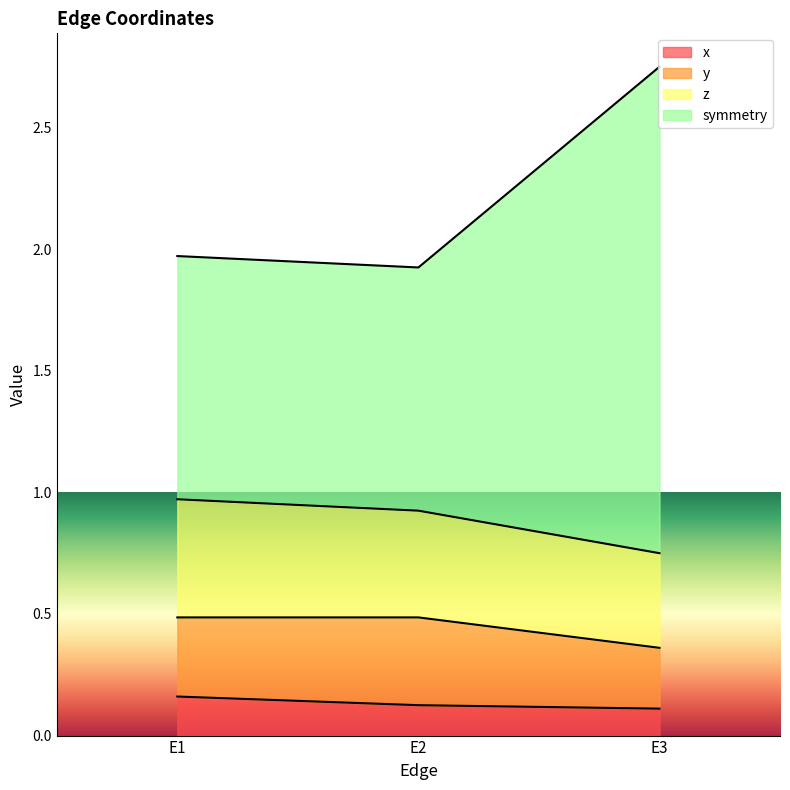

Is it true that x equals 0.2 at E3?

False